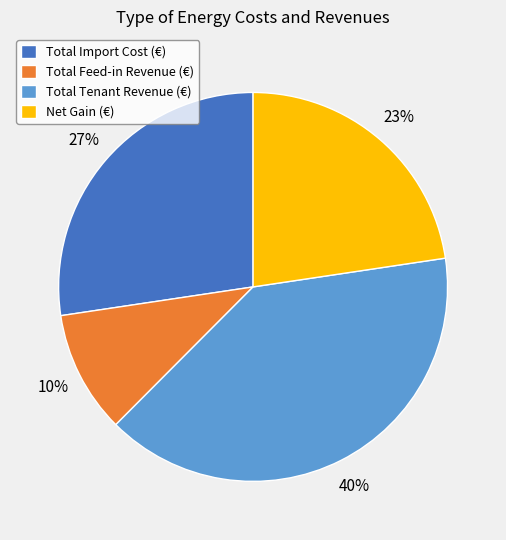

Which has a higher value, Net Gain (€) or Total Tenant Revenue (€)?

Total Tenant Revenue (€)